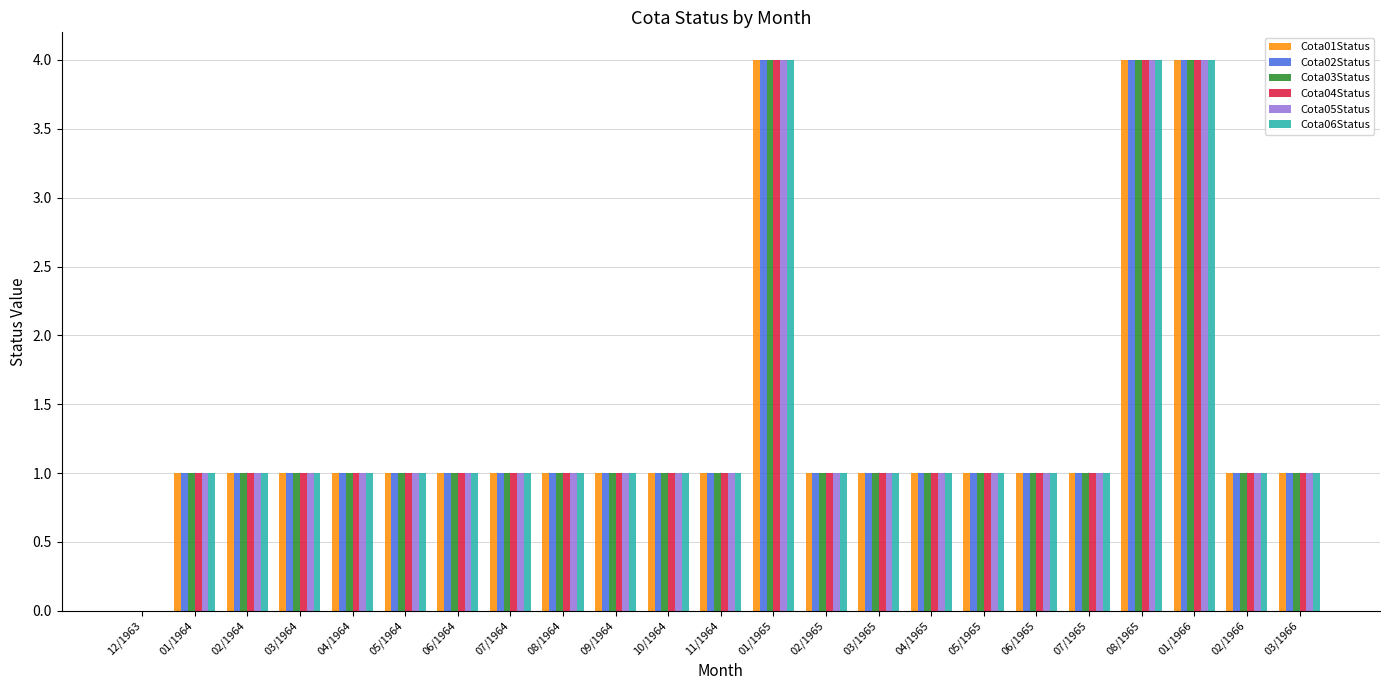

Reading left to right, extract all data points from this chart.

Cota01Status: 12/1963=0	01/1964=1	02/1964=1	03/1964=1	04/1964=1	05/1964=1	06/1964=1	07/1964=1	08/1964=1	09/1964=1	10/1964=1	11/1964=1	01/1965=4	02/1965=1	03/1965=1	04/1965=1	05/1965=1	06/1965=1	07/1965=1	08/1965=4	01/1966=4	02/1966=1	03/1966=1
Cota02Status: 12/1963=0	01/1964=1	02/1964=1	03/1964=1	04/1964=1	05/1964=1	06/1964=1	07/1964=1	08/1964=1	09/1964=1	10/1964=1	11/1964=1	01/1965=4	02/1965=1	03/1965=1	04/1965=1	05/1965=1	06/1965=1	07/1965=1	08/1965=4	01/1966=4	02/1966=1	03/1966=1
Cota03Status: 12/1963=0	01/1964=1	02/1964=1	03/1964=1	04/1964=1	05/1964=1	06/1964=1	07/1964=1	08/1964=1	09/1964=1	10/1964=1	11/1964=1	01/1965=4	02/1965=1	03/1965=1	04/1965=1	05/1965=1	06/1965=1	07/1965=1	08/1965=4	01/1966=4	02/1966=1	03/1966=1
Cota04Status: 12/1963=0	01/1964=1	02/1964=1	03/1964=1	04/1964=1	05/1964=1	06/1964=1	07/1964=1	08/1964=1	09/1964=1	10/1964=1	11/1964=1	01/1965=4	02/1965=1	03/1965=1	04/1965=1	05/1965=1	06/1965=1	07/1965=1	08/1965=4	01/1966=4	02/1966=1	03/1966=1
Cota05Status: 12/1963=0	01/1964=1	02/1964=1	03/1964=1	04/1964=1	05/1964=1	06/1964=1	07/1964=1	08/1964=1	09/1964=1	10/1964=1	11/1964=1	01/1965=4	02/1965=1	03/1965=1	04/1965=1	05/1965=1	06/1965=1	07/1965=1	08/1965=4	01/1966=4	02/1966=1	03/1966=1
Cota06Status: 12/1963=0	01/1964=1	02/1964=1	03/1964=1	04/1964=1	05/1964=1	06/1964=1	07/1964=1	08/1964=1	09/1964=1	10/1964=1	11/1964=1	01/1965=4	02/1965=1	03/1965=1	04/1965=1	05/1965=1	06/1965=1	07/1965=1	08/1965=4	01/1966=4	02/1966=1	03/1966=1